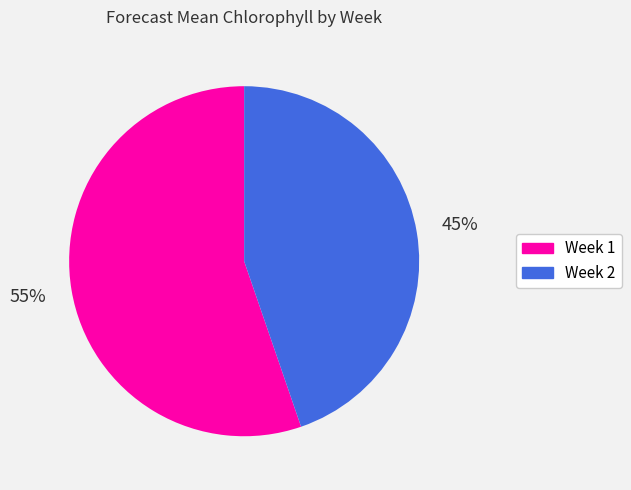

Approximately how many times larger is the value at Week 1 compared to Week 2?

1.2